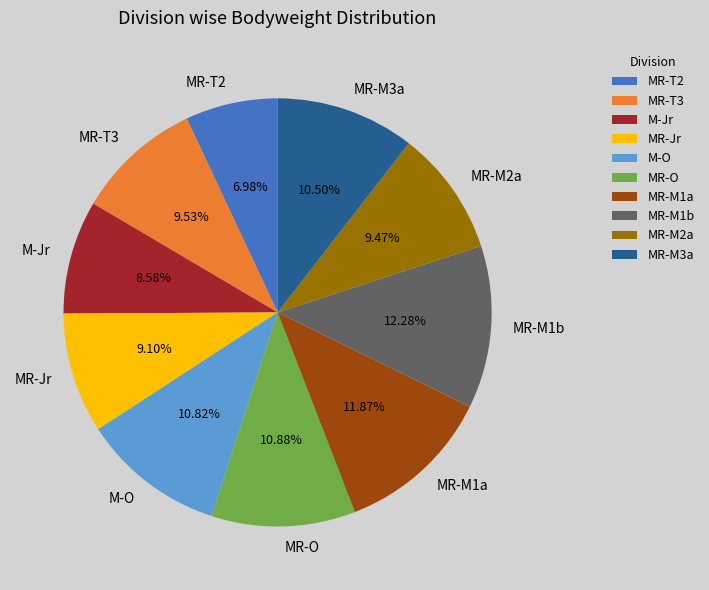

What portion of the pie excludes M-O?

89.2%